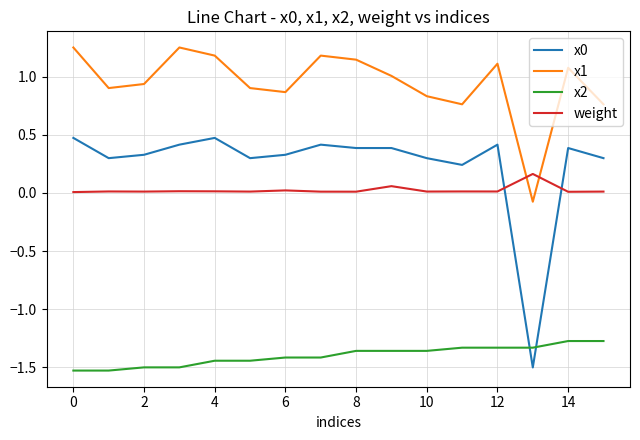

Which series has the largest total across all categories?

x1